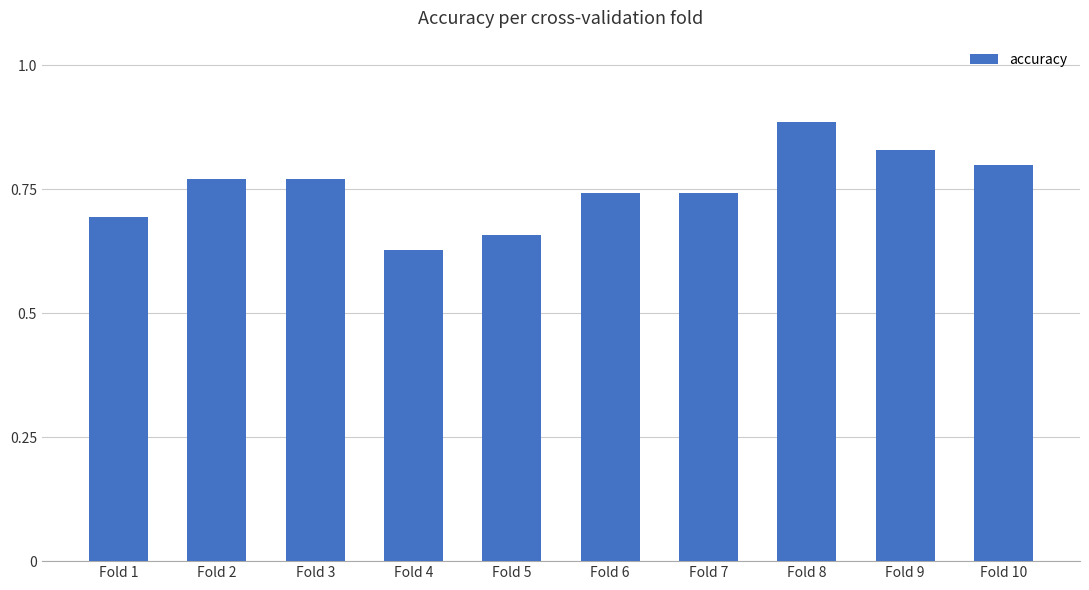

Between Fold 8 and Fold 2, which is larger?

Fold 8